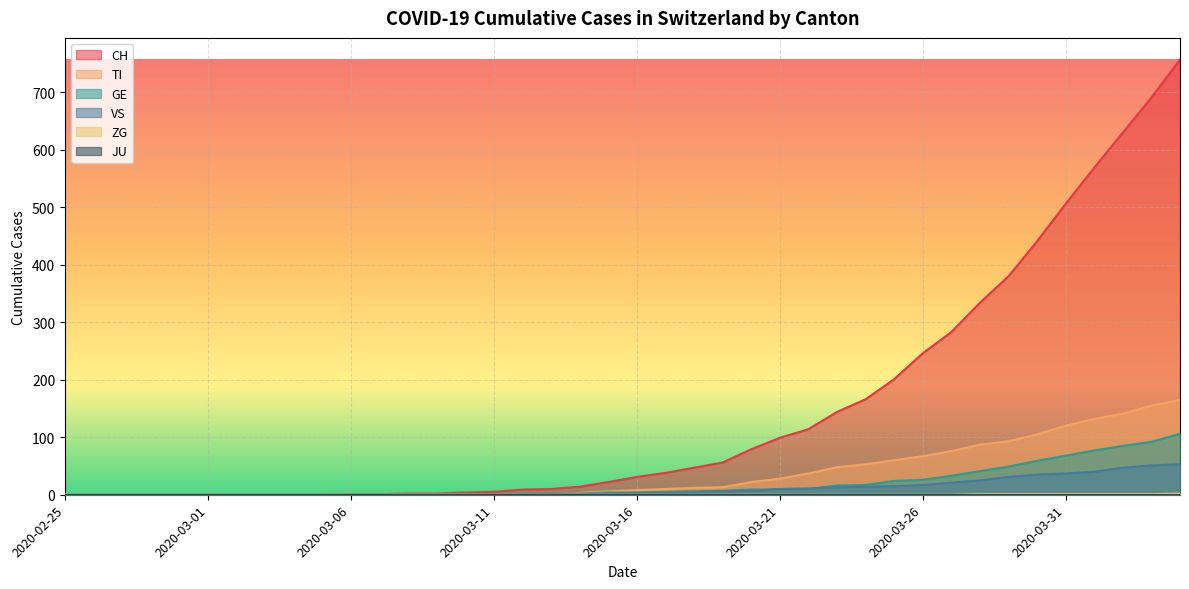

Which series has the widest spread of values?

CH